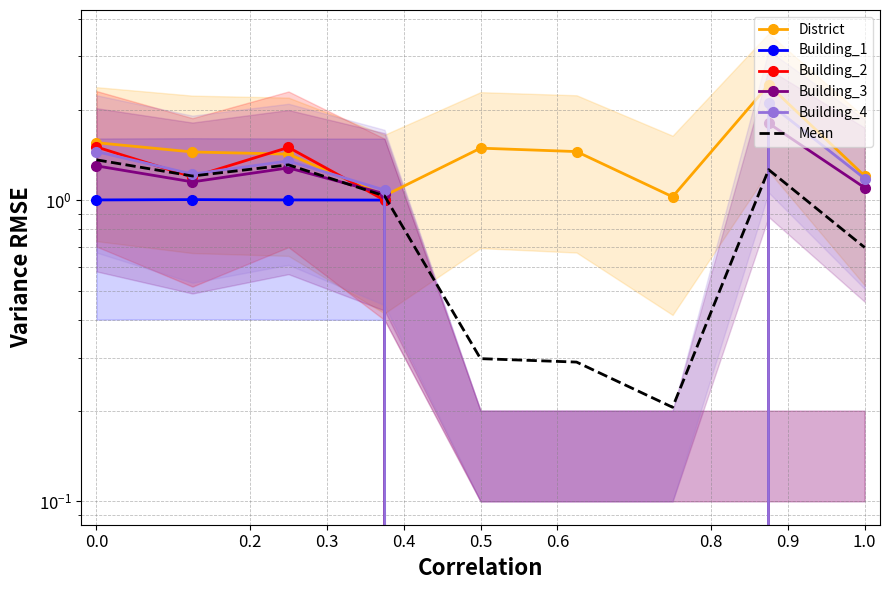

Which series has the widest spread of values?

Building_4